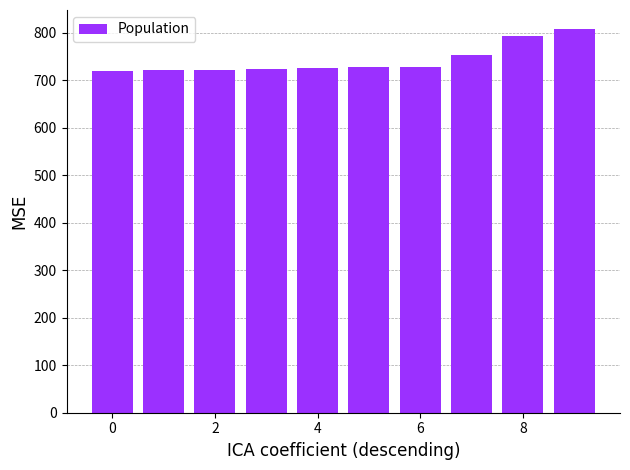

Does the chart contain any negative values?

No